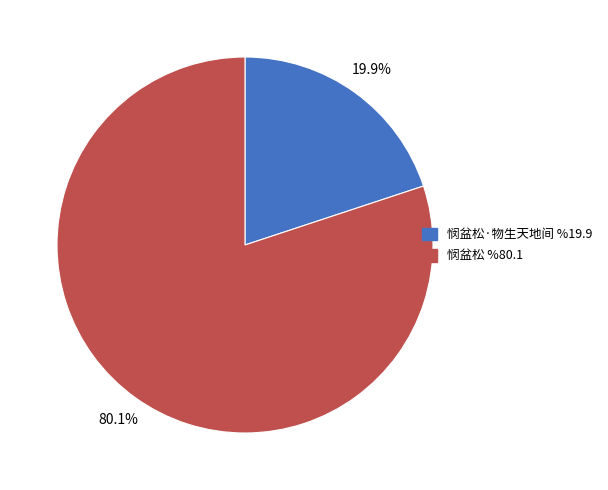

Is it true that 悯盆松 is 90% of the pie?

False